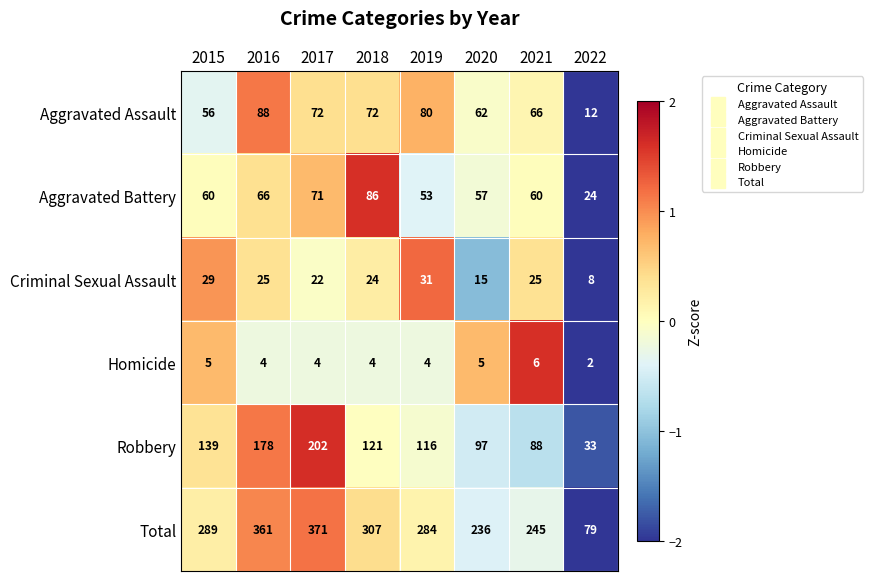

Which series has the largest total across all categories?

Total